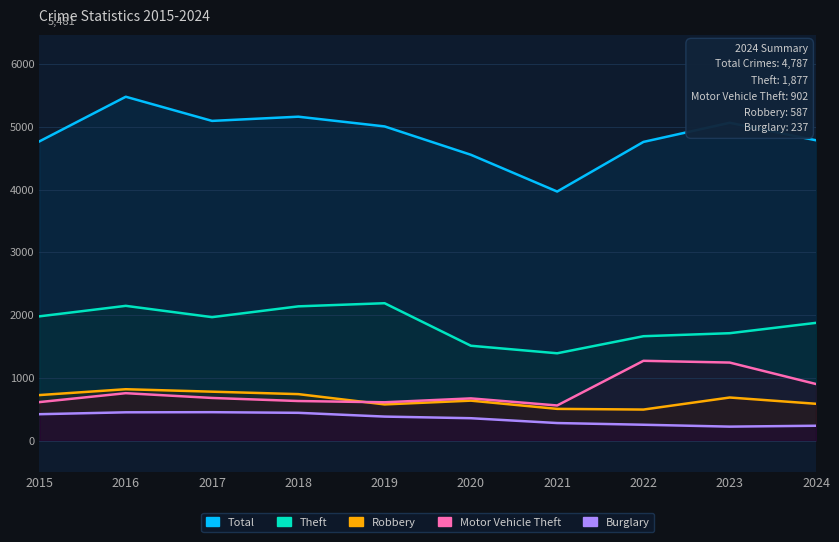

Between 2016 and 2019, which series saw the biggest shift?

Total